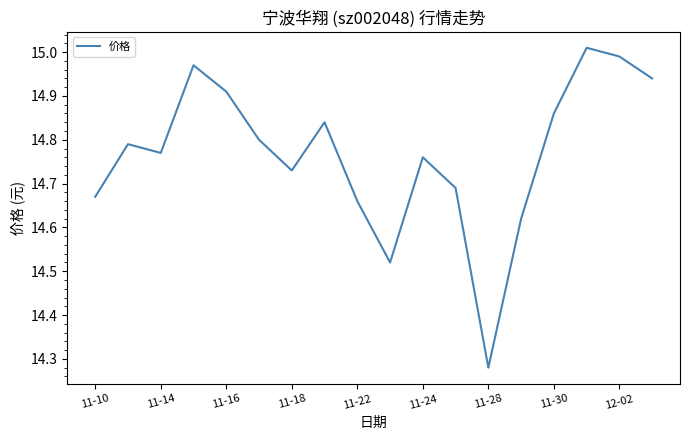

Is this an area chart (filled region under the line)?

No